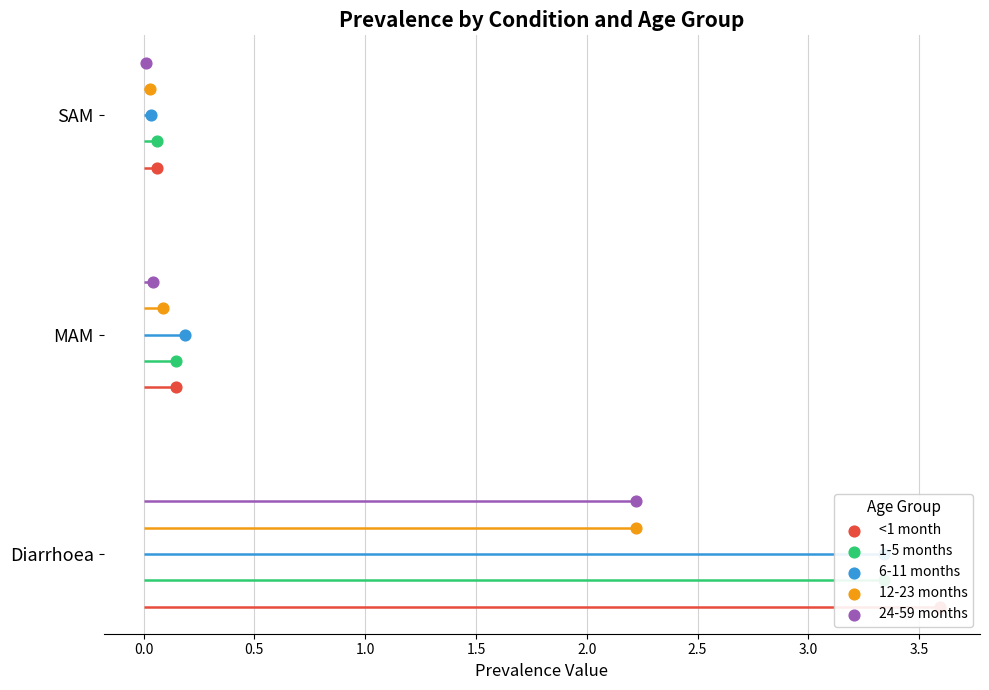

What is the total value across all series at 0.0?

5.0